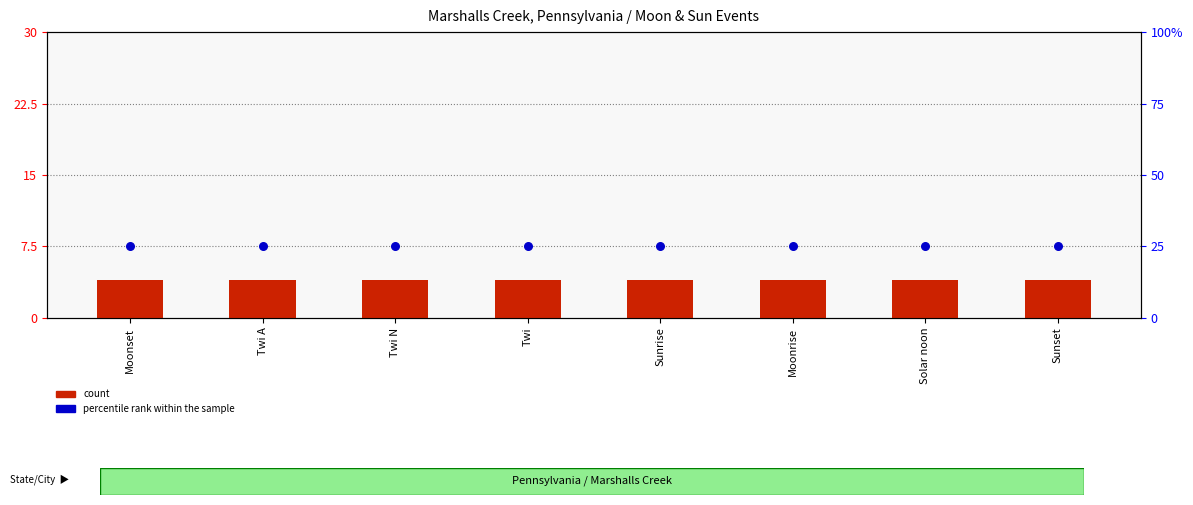

What are all the series names shown in the legend?

count, percentile rank within the sample